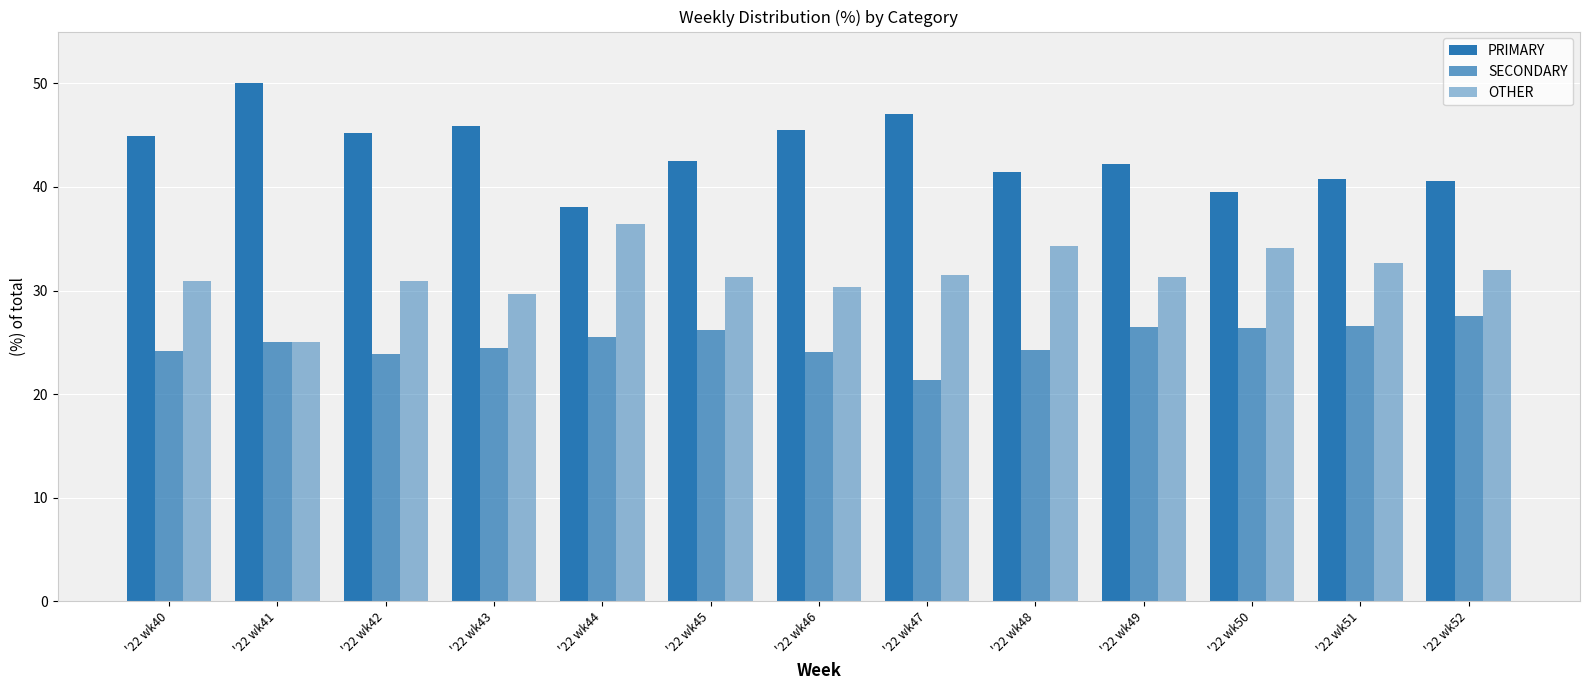

Which series has the largest range (max minus min)?

PRIMARY